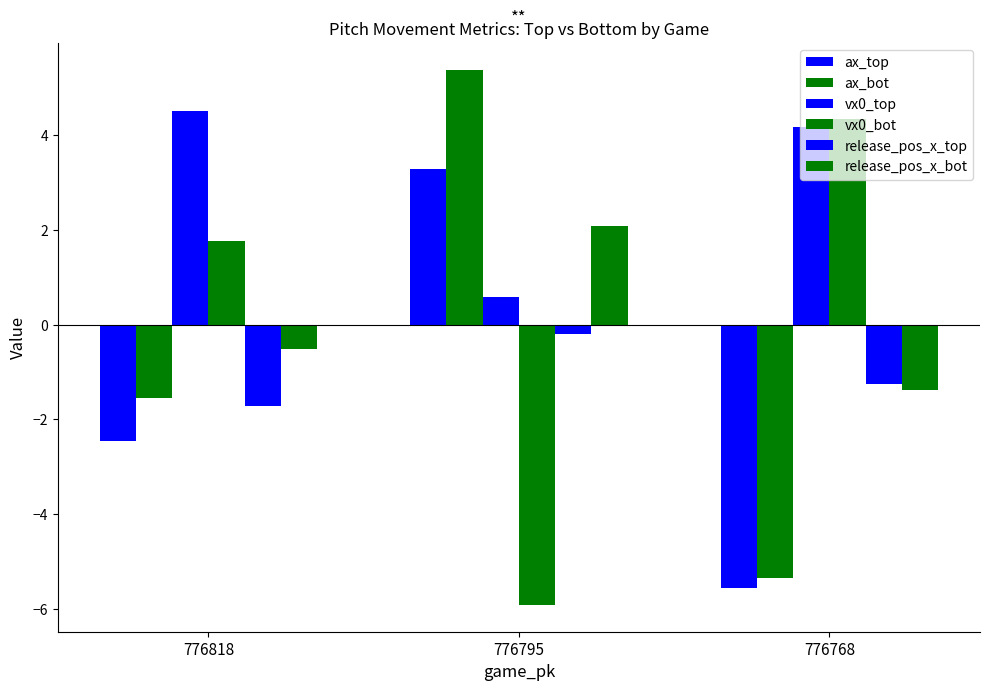

Count the number of categories in the chart.

3